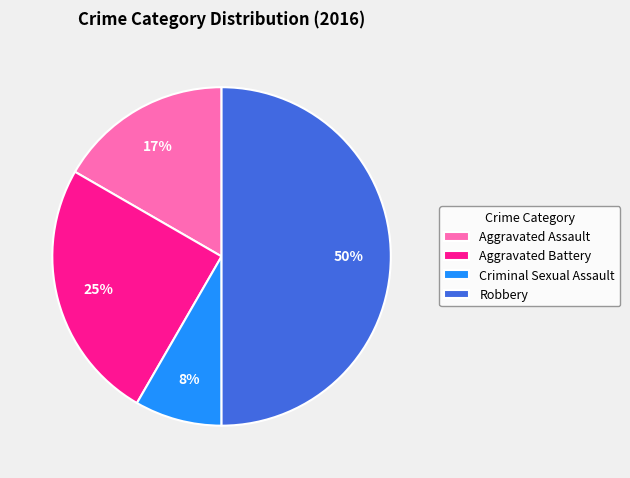

To the nearest percent, what portion does Robbery represent?

50%